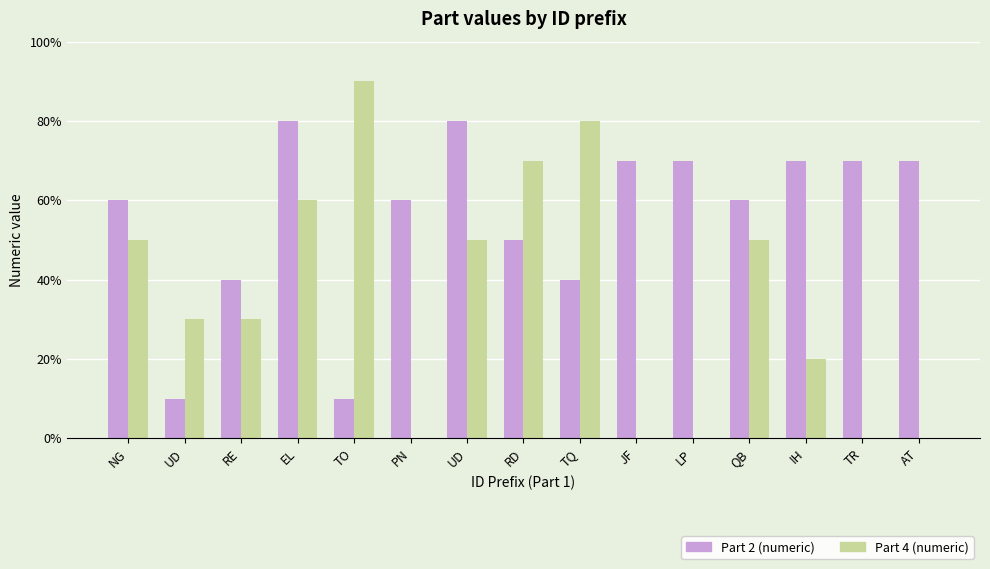

Reading left to right, list all the values displayed in this chart.

Part 2 (numeric): 6	1	4	8	1	6	8	5	4	7	7	6	7	7	7
Part 4 (numeric): 5	3	3	6	9	0	5	7	8	0	0	5	2	0	0